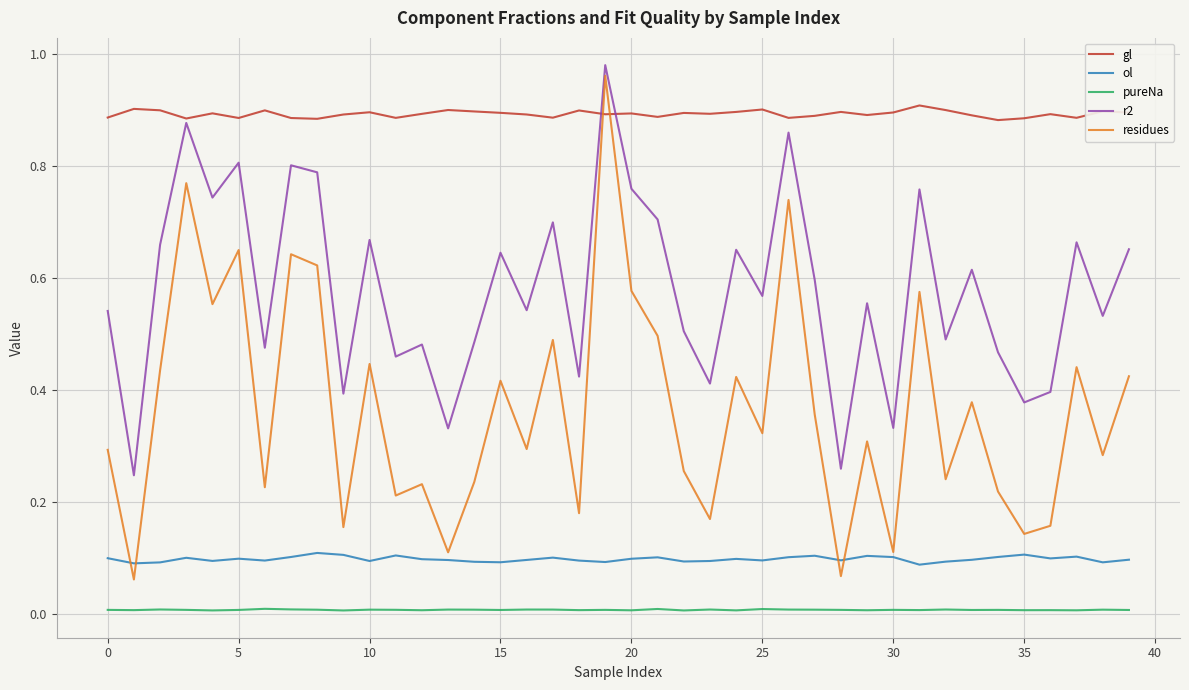

What are all the series names shown in the legend?

gl, ol, pureNa, r2, residues